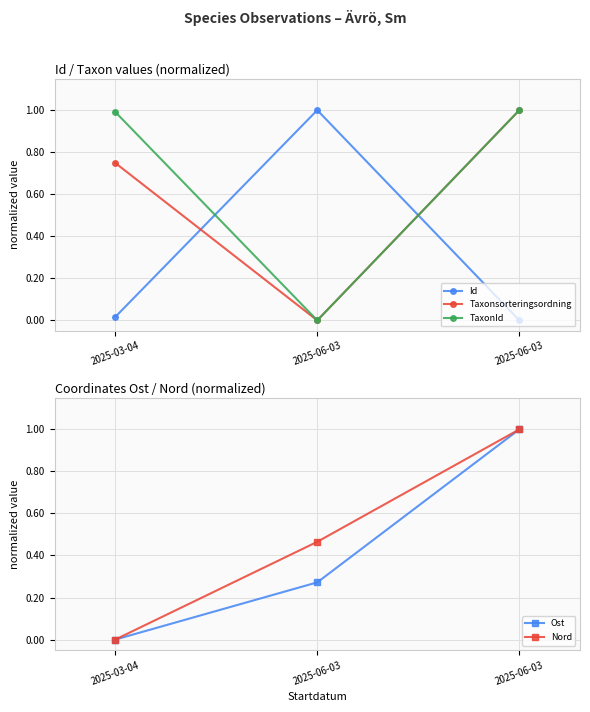

What is the value of the Taxonsorteringsordning point at the 1st from the left?

0.7